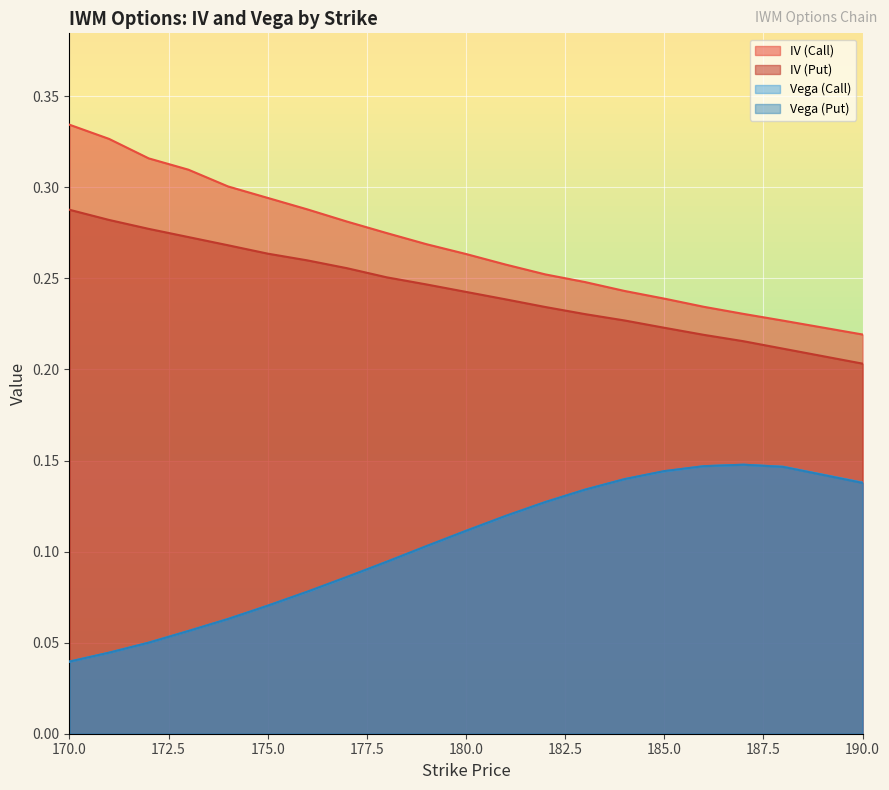

What is the sum of the Vega (Put) values at 175 and 181?

0.2